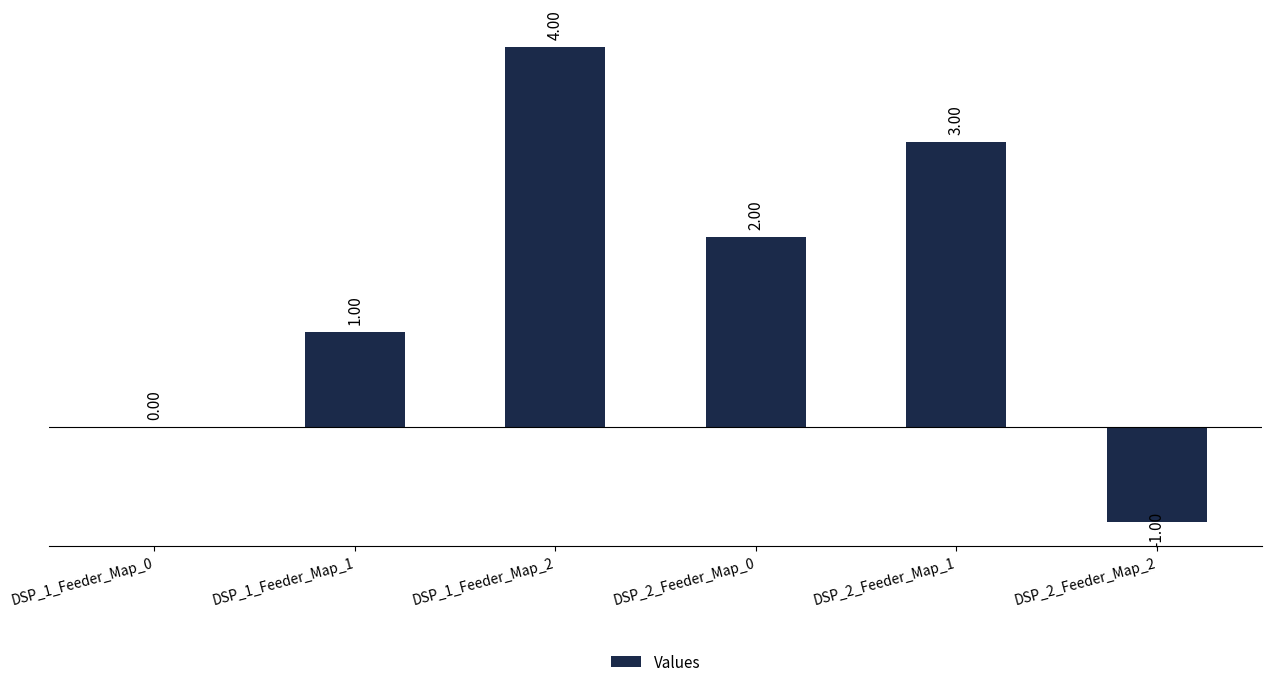

Approximately how many times larger is the value at DSP_2_Feeder_Map_0 compared to DSP_1_Feeder_Map_2?

0.5